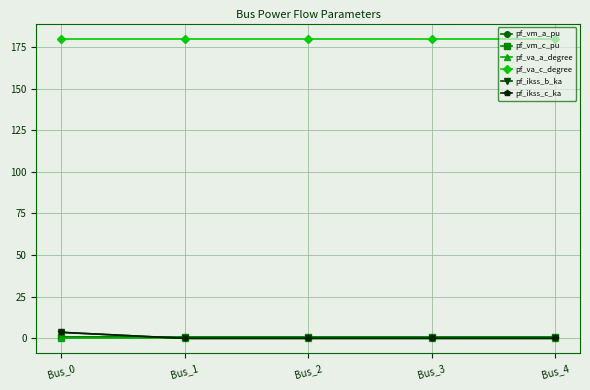

Reading right to left, list all the values displayed in this chart.

pf_vm_a_pu: Bus_4=0.9	Bus_3=0.9	Bus_2=0.9	Bus_1=0.9	Bus_0=0.9
pf_vm_c_pu: Bus_4=0.9	Bus_3=0.9	Bus_2=0.9	Bus_1=0.9	Bus_0=0.9
pf_va_a_degree: Bus_4=0.0	Bus_3=0.0	Bus_2=0.0	Bus_1=0.0	Bus_0=0.0
pf_va_c_degree: Bus_4=180.0	Bus_3=180.0	Bus_2=180.0	Bus_1=180.0	Bus_0=180.0
pf_ikss_b_ka: Bus_4=0.0	Bus_3=0.0	Bus_2=0.0	Bus_1=0.0	Bus_0=3.6
pf_ikss_c_ka: Bus_4=0.0	Bus_3=0.0	Bus_2=0.0	Bus_1=0.0	Bus_0=3.6